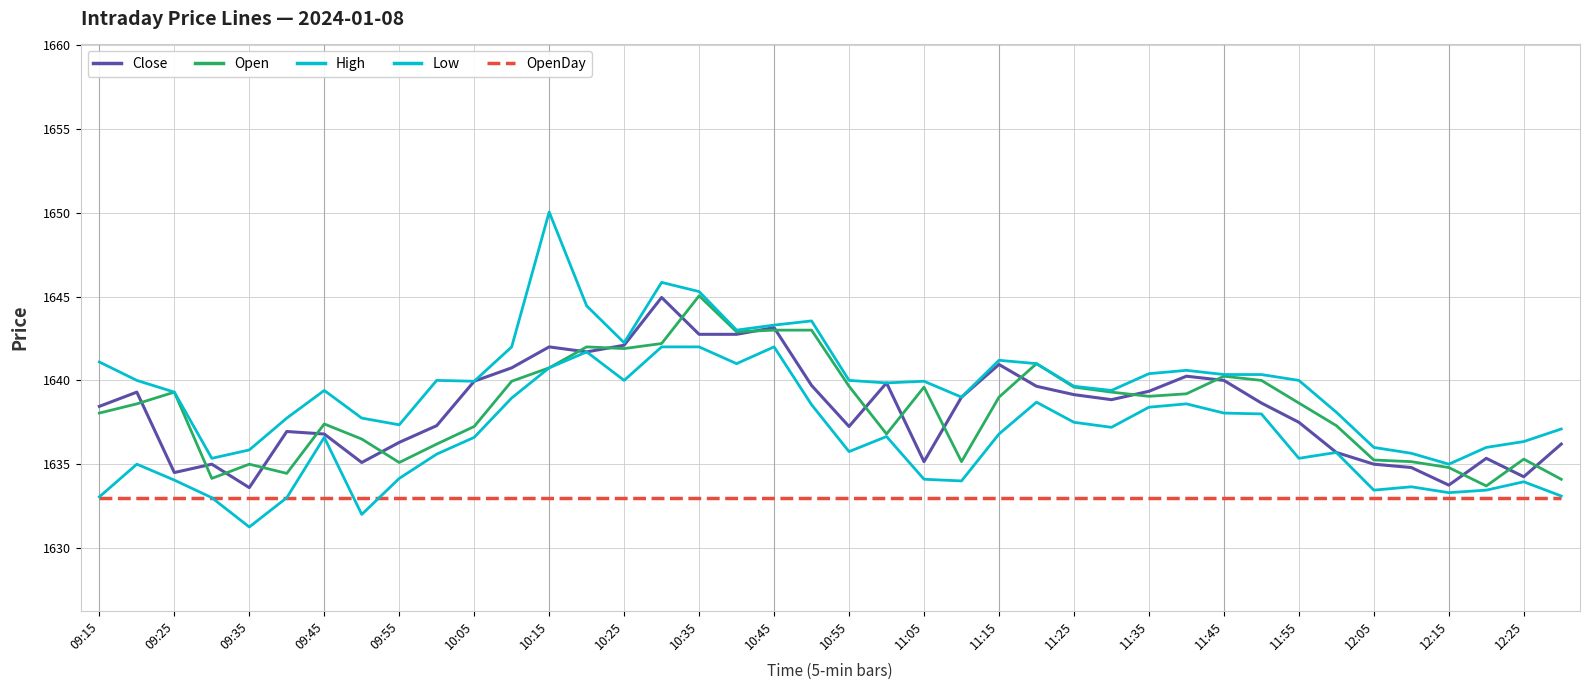

Which series ends up on top after the final intersection of Open and Close?

Close